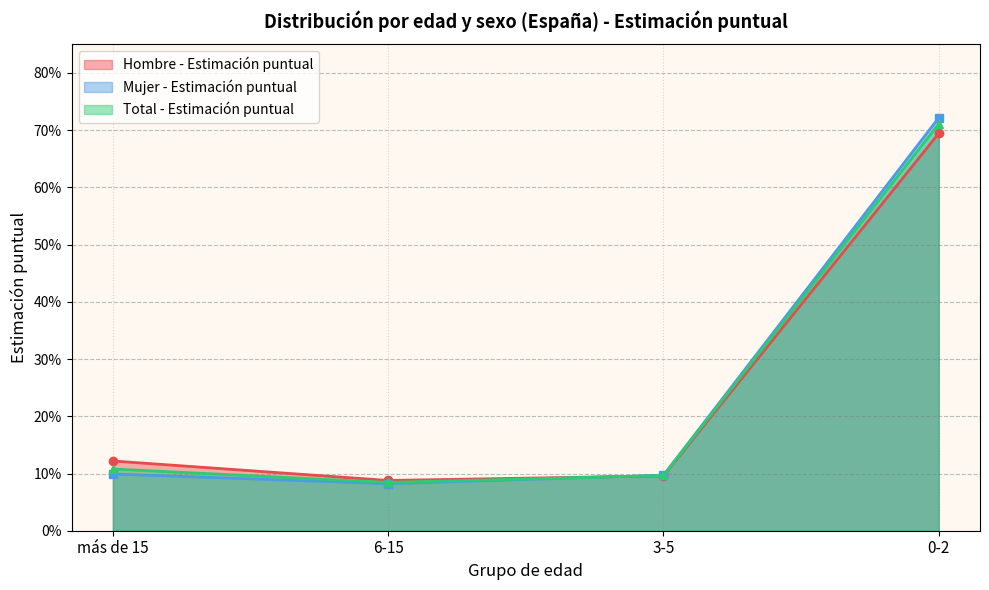

What are all the series names shown in the legend?

Hombre - Estimación puntual, Mujer - Estimación puntual, Total - Estimación puntual